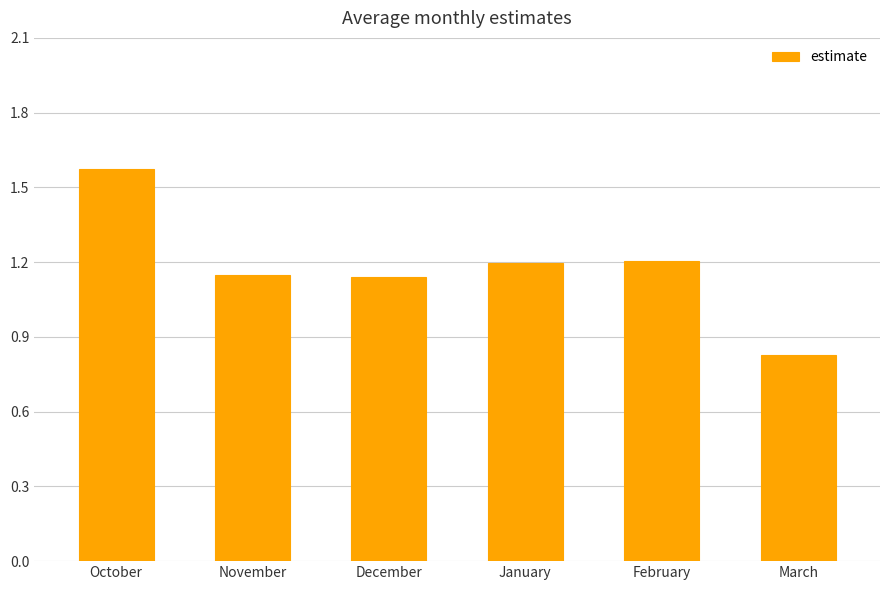

The value at November is 0.3. True or false?

False